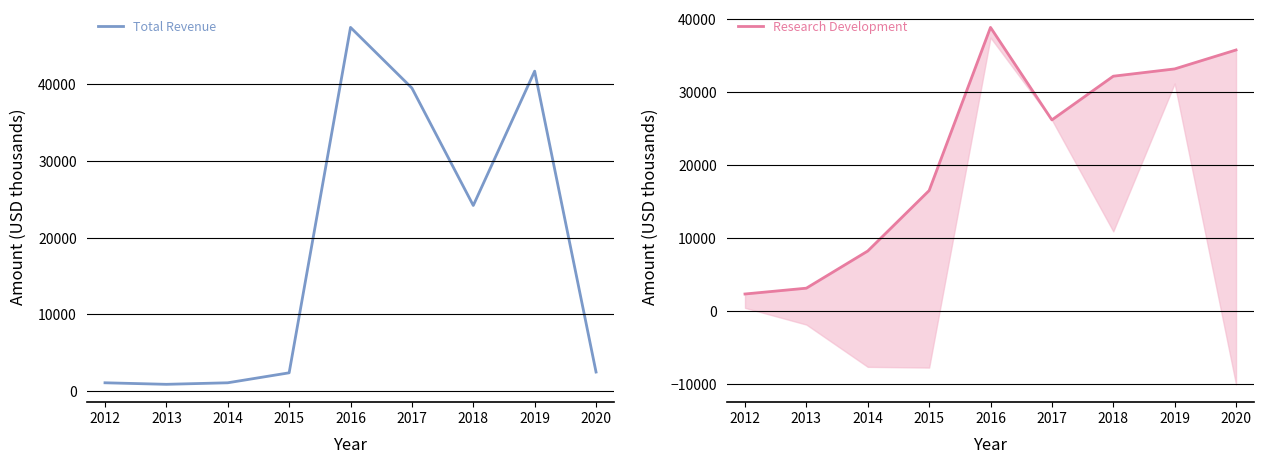

Reading left to right, list all the values displayed in this chart.

Total Revenue: 1100	900	1100	2400	47400	39500	24200	41700	2500
Research Development: 2300	3100	8200	16500	38900	26200	32200	33200	35800